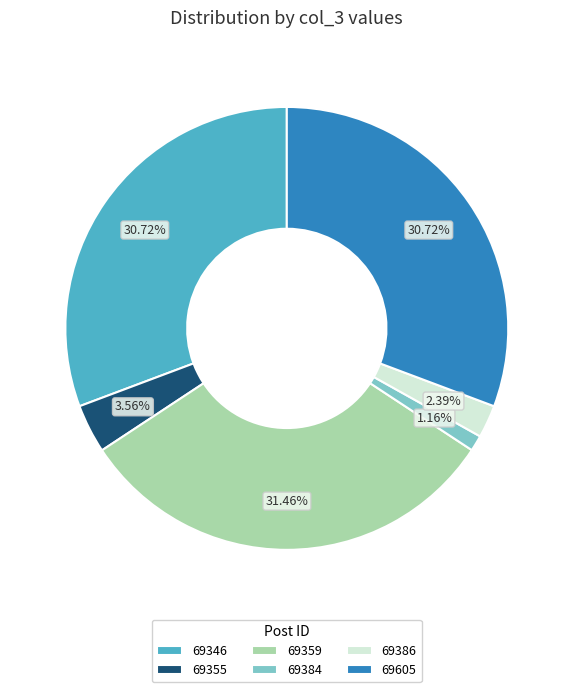

Does 69359 account for over 50% of the chart?

No